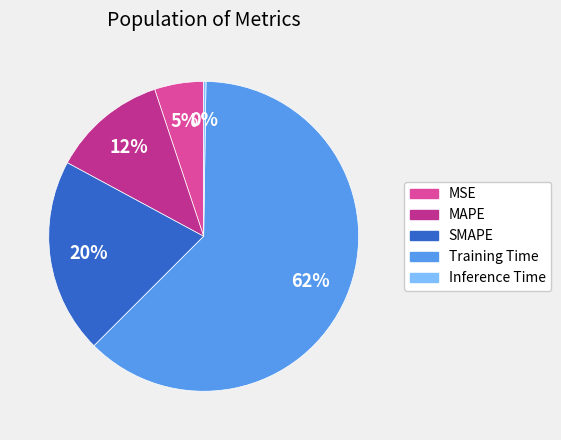

To the nearest percent, what portion does MSE represent?

5%